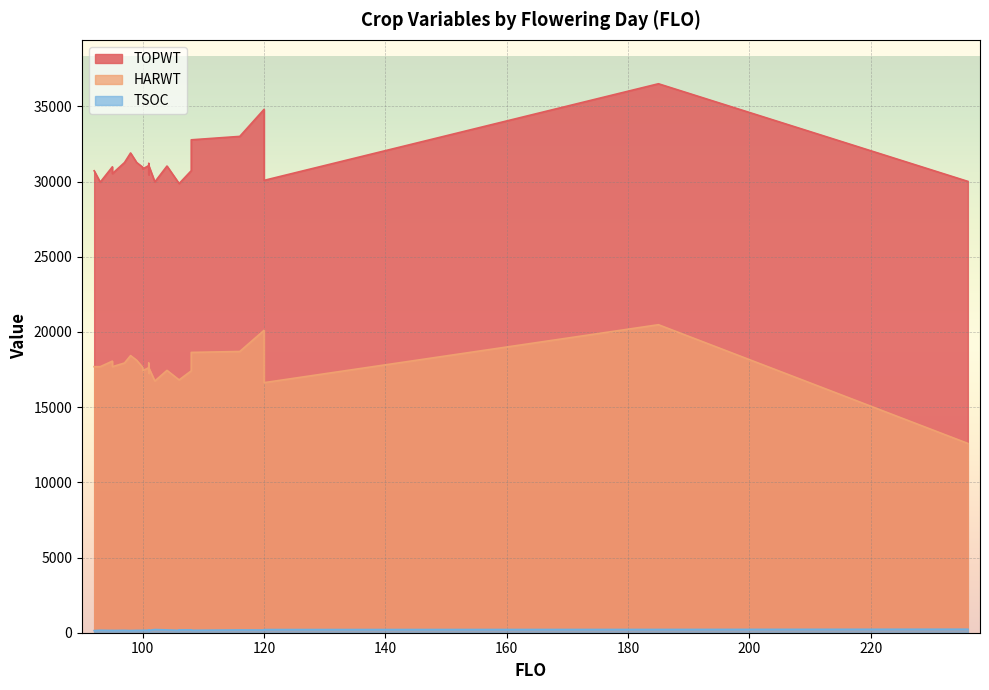

List the series in order of their peak value, lowest first.

TSOC, HARWT, TOPWT